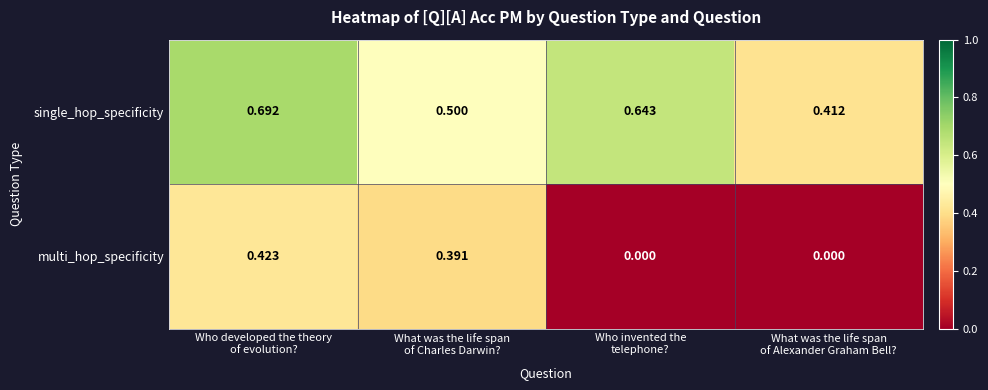

Which series has the largest total across all categories?

single_hop_specificity